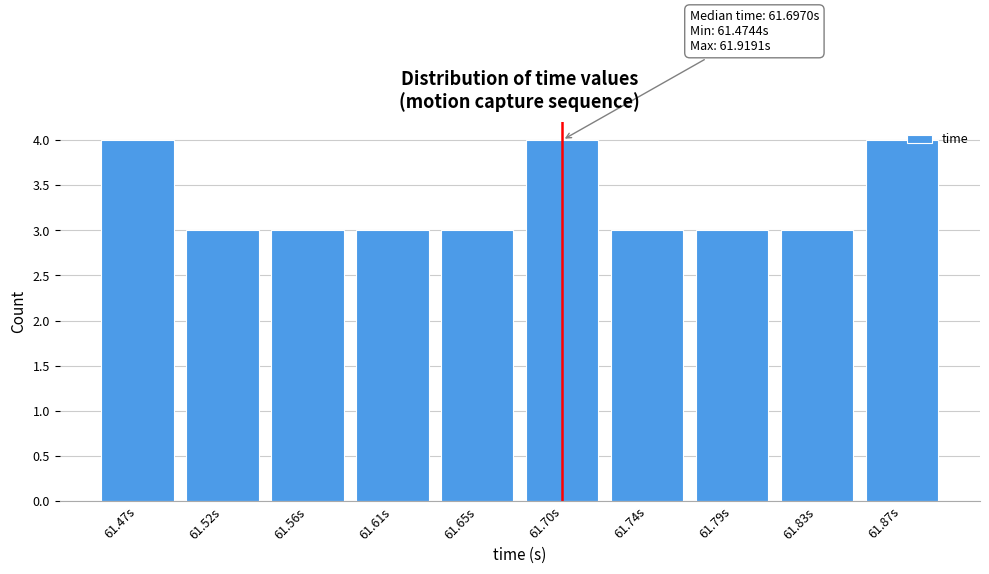

Reading left to right, transcribe all the data shown in this chart.

61.47s=4	61.52s=3	61.56s=3	61.61s=3	61.65s=3	61.70s=4	61.74s=3	61.79s=3	61.83s=3	61.87s=4